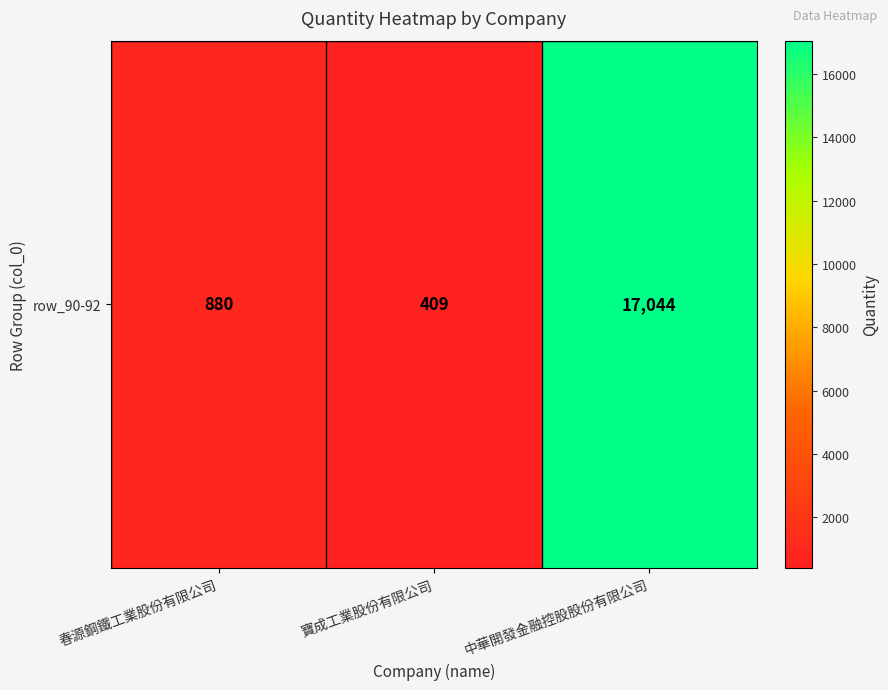

List the labels in order of value, largest first.

中華開發金融控股股份有限公司, 春源鋼鐵工業股份有限公司, 寶成工業股份有限公司